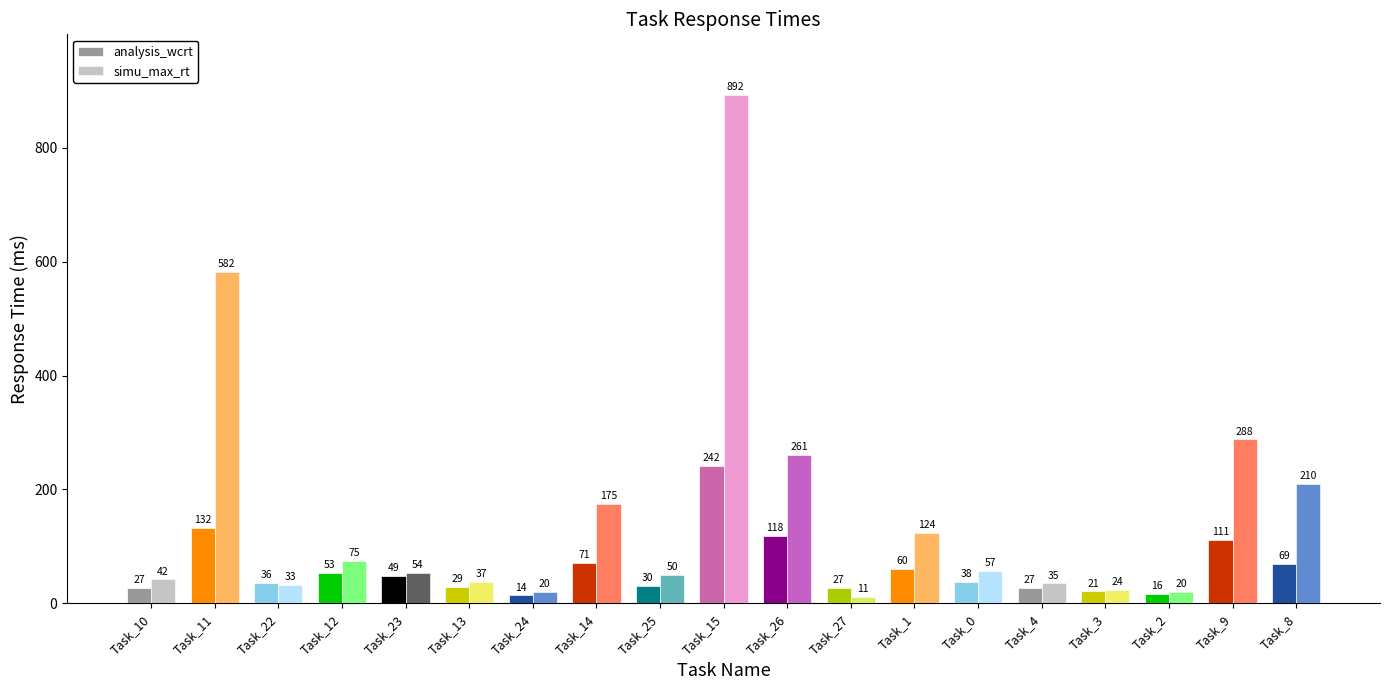

How many distinct data groups are displayed?

2